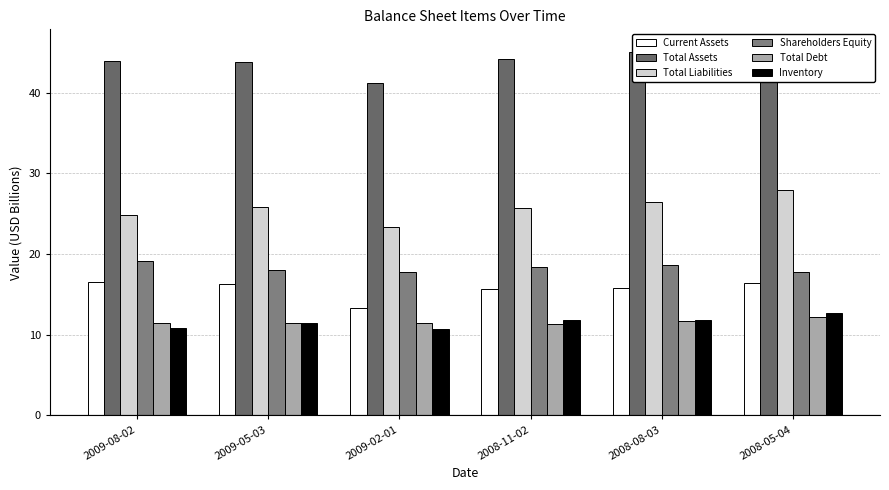

At which category is the sum across all series the highest?

2008-05-04